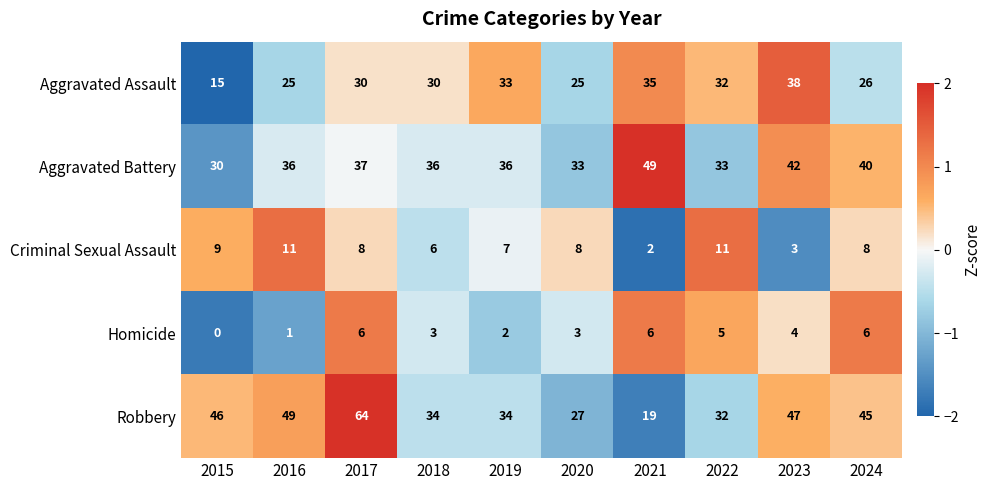

Between 2015 and 2018, which series saw the biggest shift?

Aggravated Assault